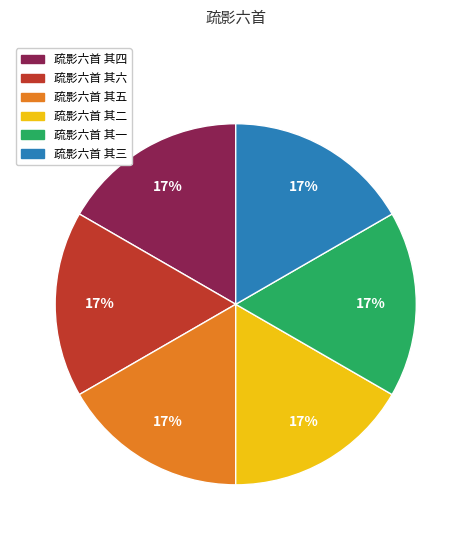

Count the number of slices in the pie.

6